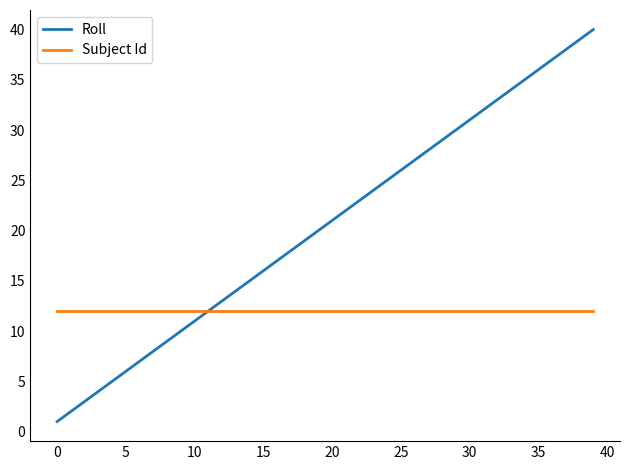

List the series in order of their overall mean, lowest first.

Subject Id, Roll